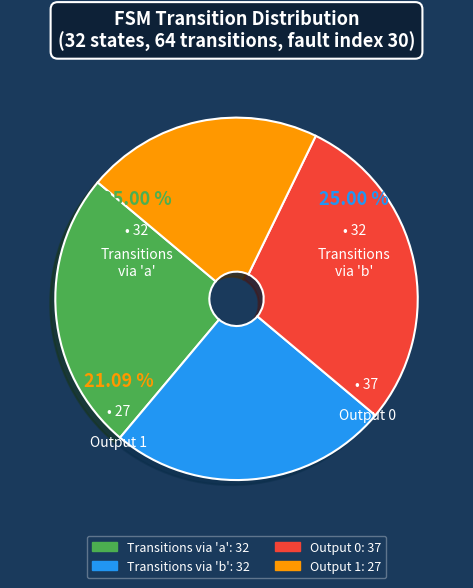

Combined, what portion of the pie is input_b and output_0?

53.9%